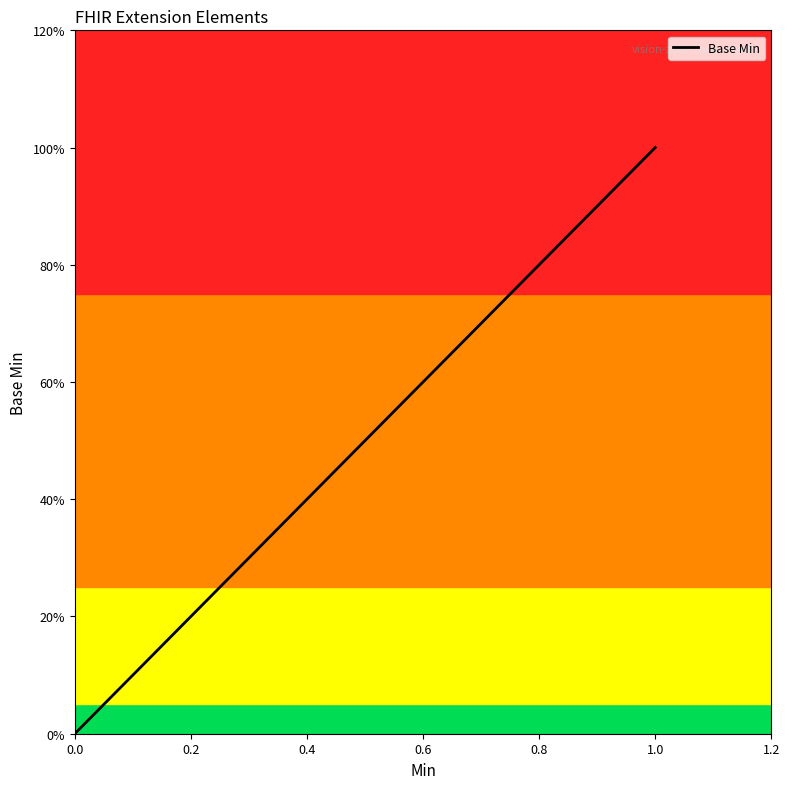

True or false: there are more than 1 points higher than both neighbors.

False